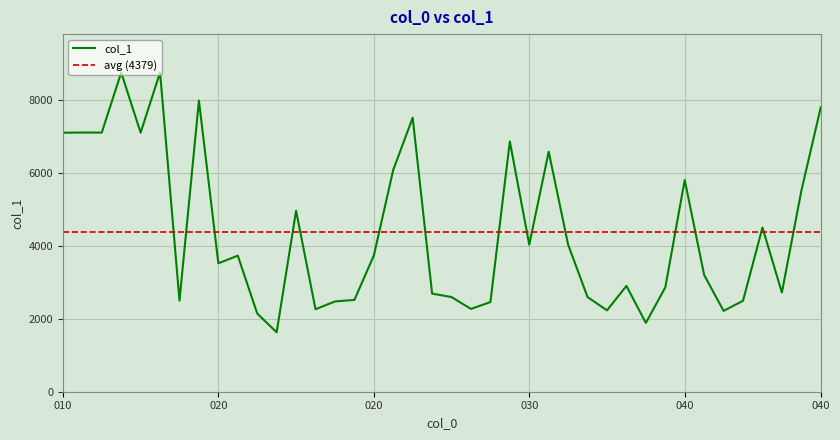

Between 28 and 030, which is larger?

030